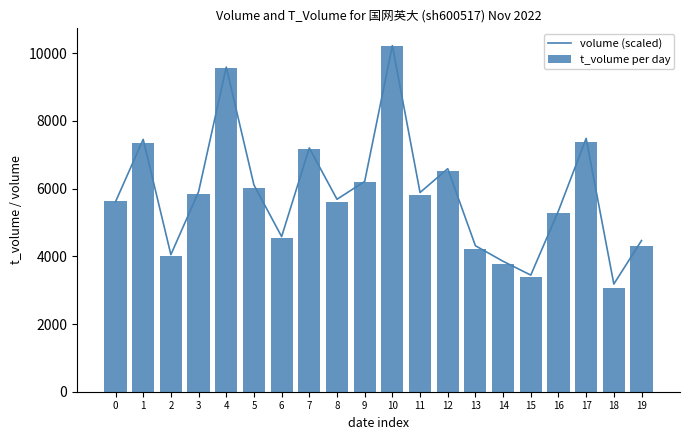

What is the minimum value for t_volume per day?

3068